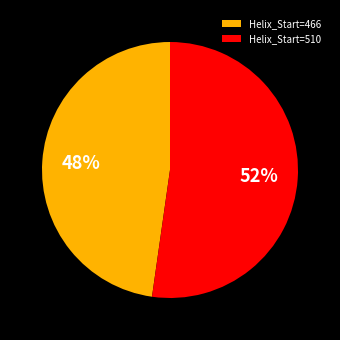

Between Helix_Start=510 and Helix_Start=466, which is larger?

Helix_Start=510